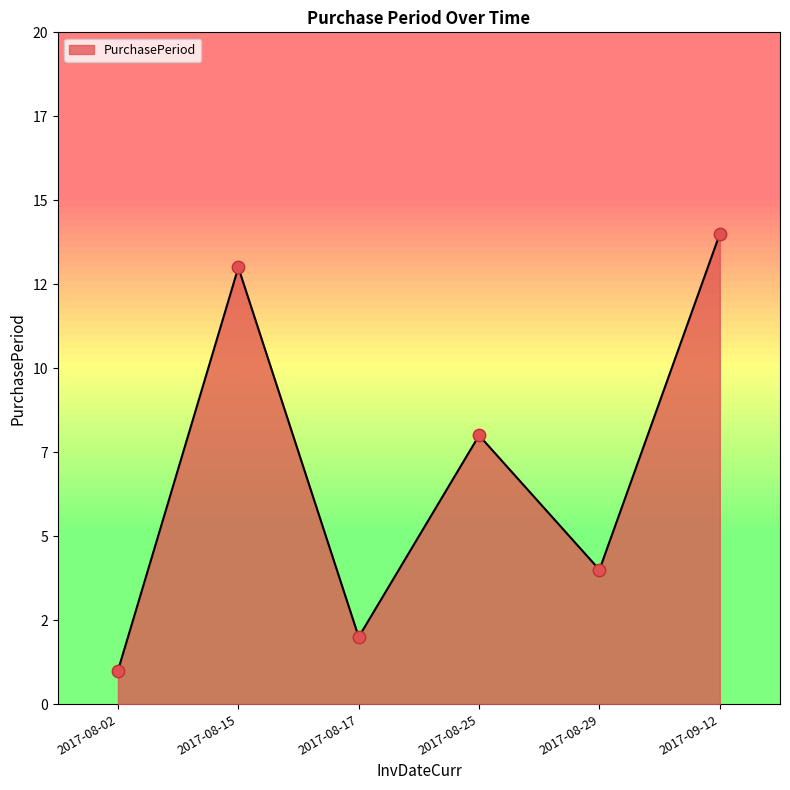

What is the change in value from 2017-08-25 to 2017-08-29?

-4